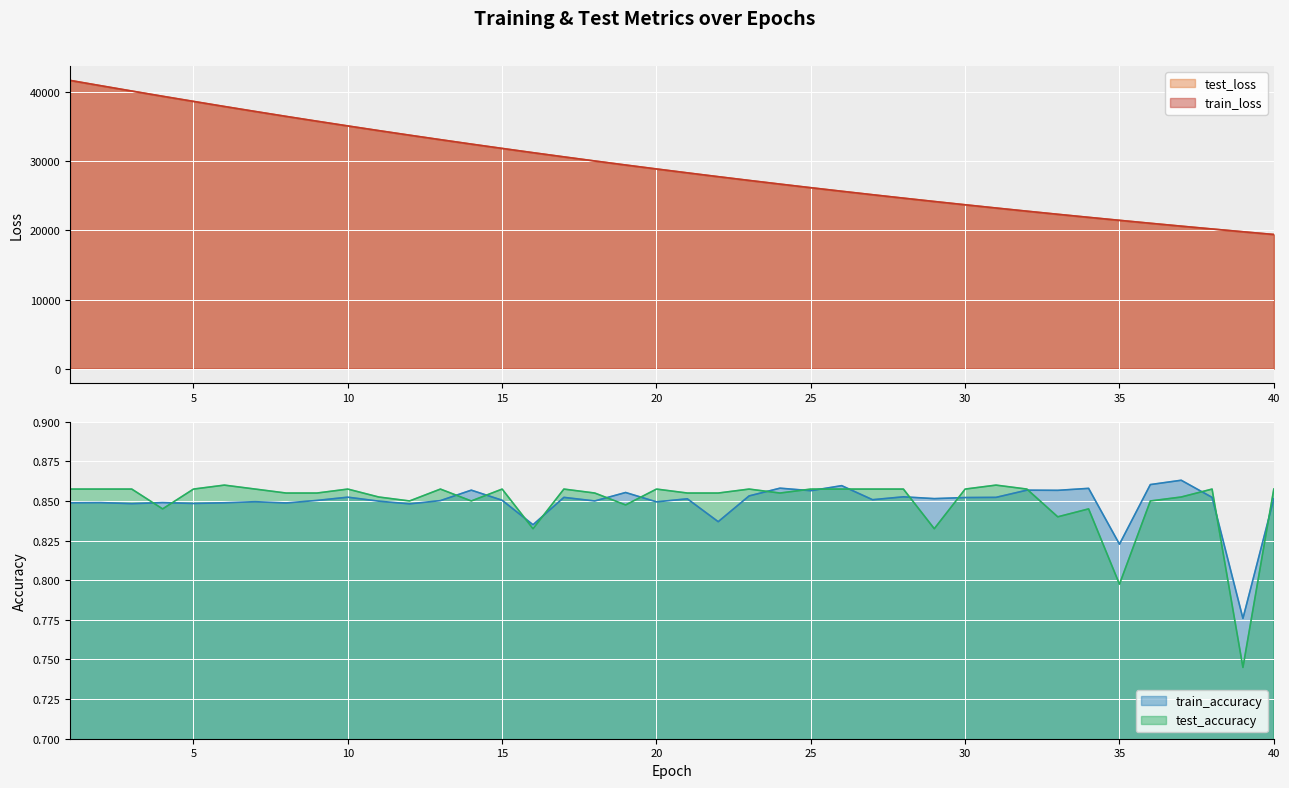

How many categories are shown in the chart?

40